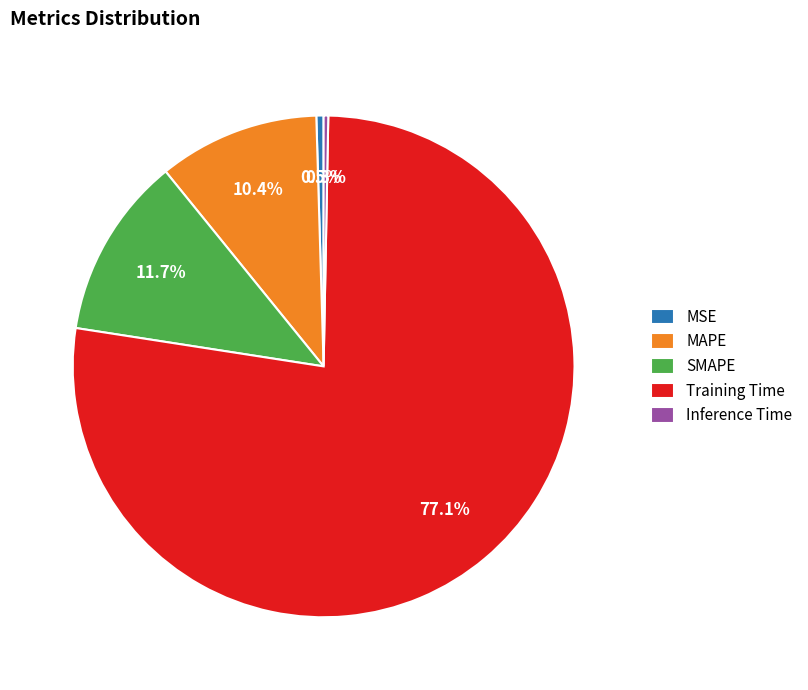

Does MAPE represent more than half of the total?

No